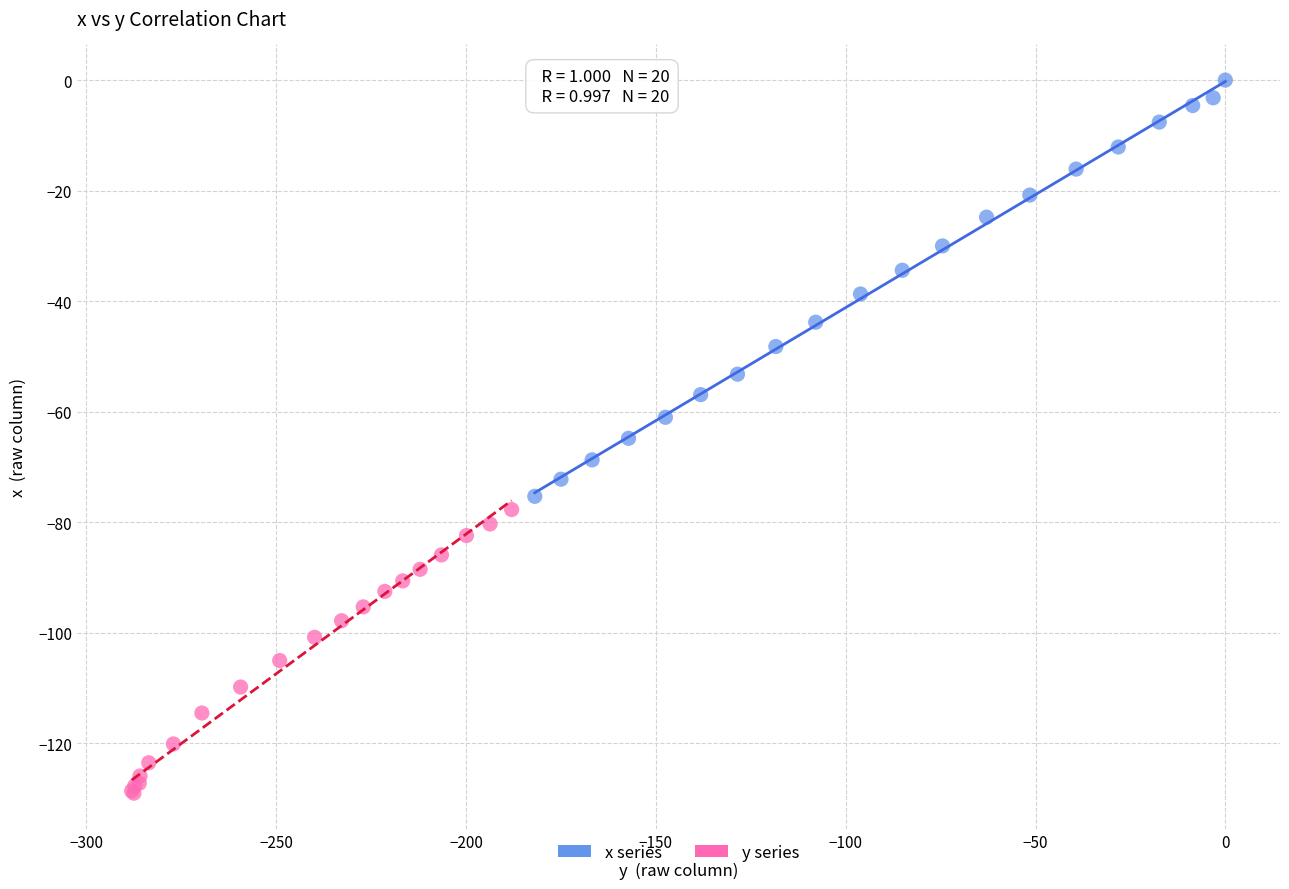

Which series contains the highest Y value?

x series